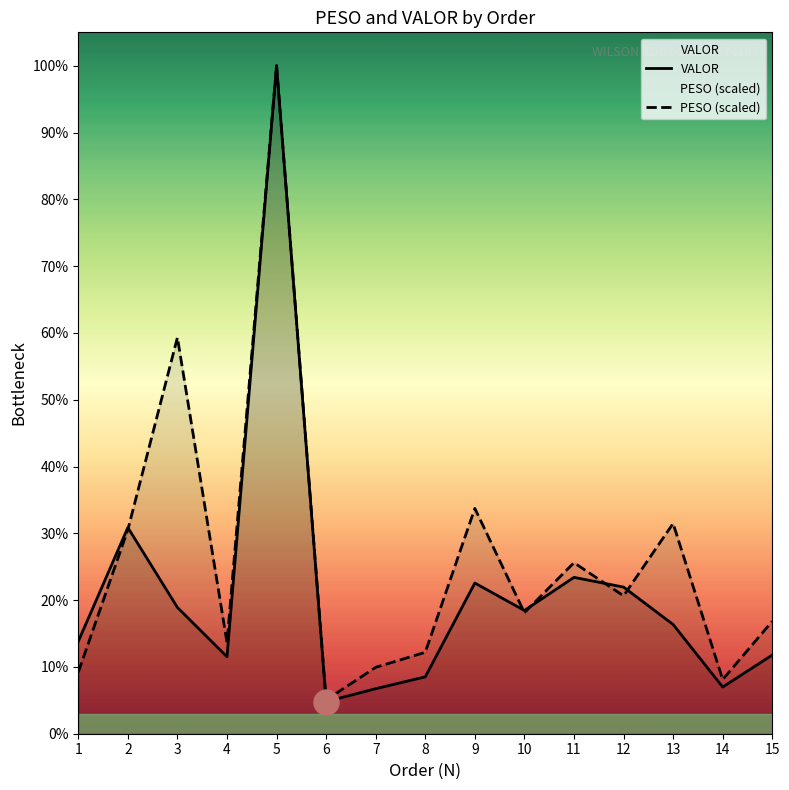

The PESO (scaled) series shows 13054.8 at 3. True or false?

False